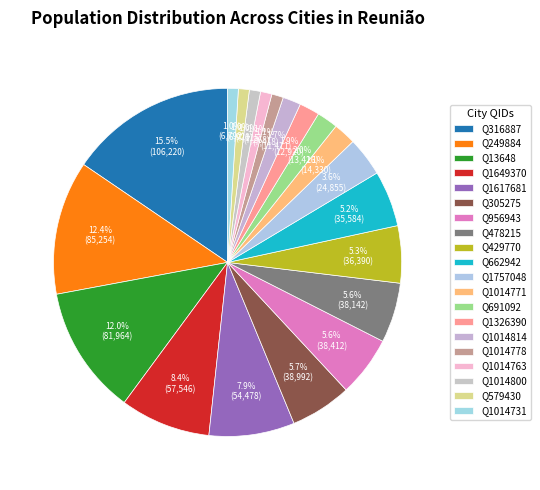

True or false: Q478215 accounts for 12% of the total.

False